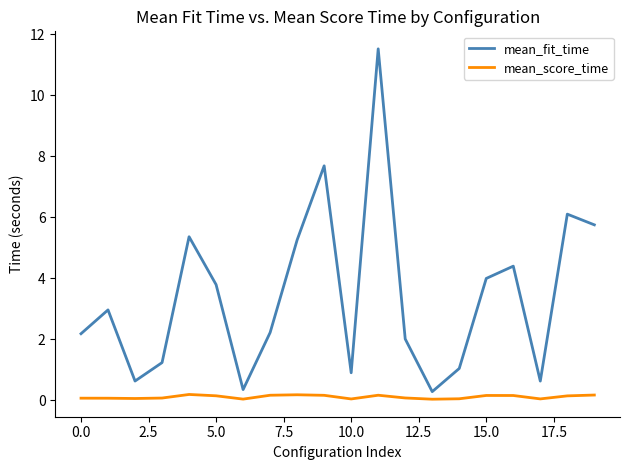

Does the chart have visible grid lines?

No